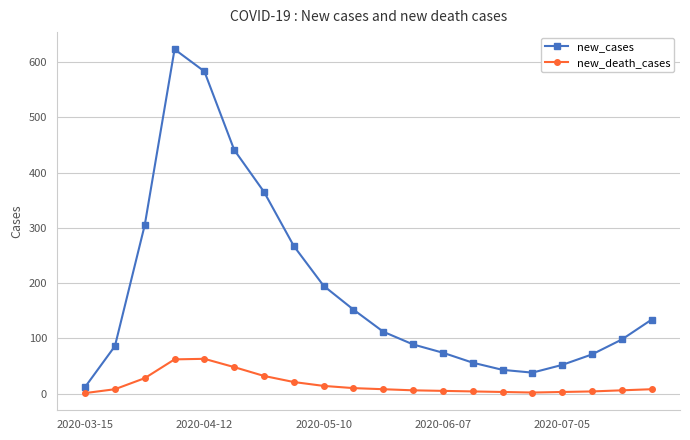

True or false: new_death_cases has more than 0 points higher than both neighbors.

True